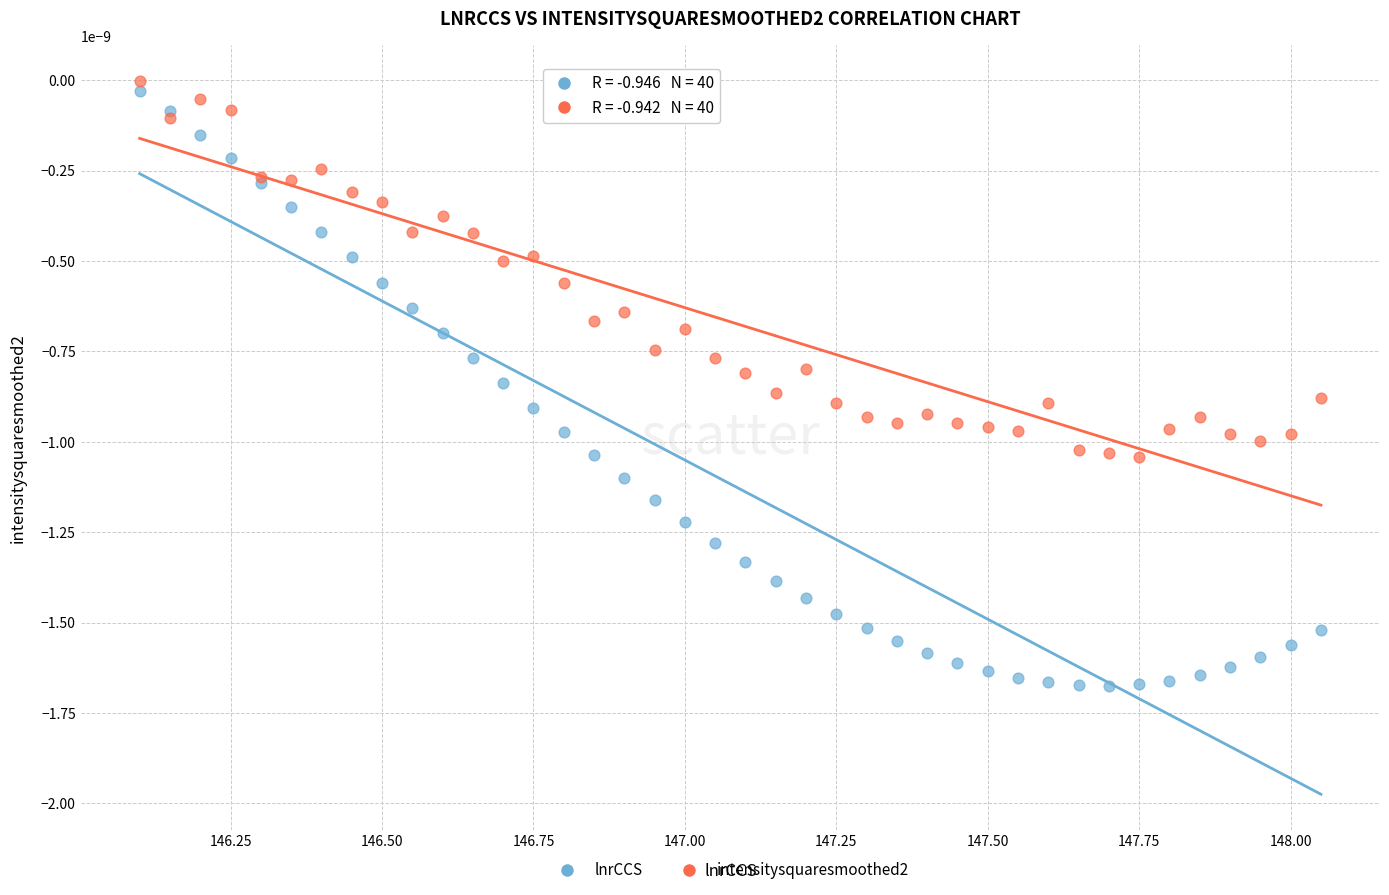

Which series contains the lowest Y value?

lnrCCS